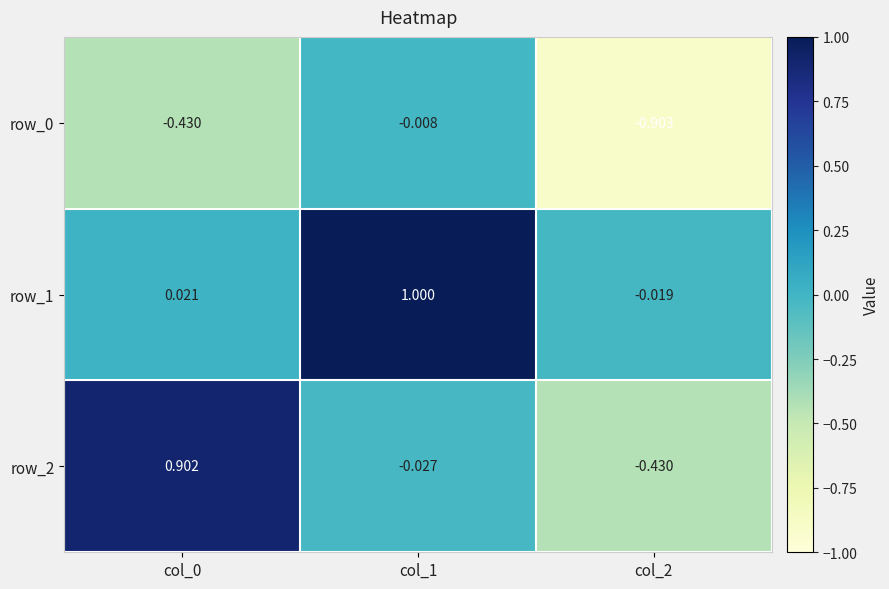

Which category has the highest value across all series?

col_1